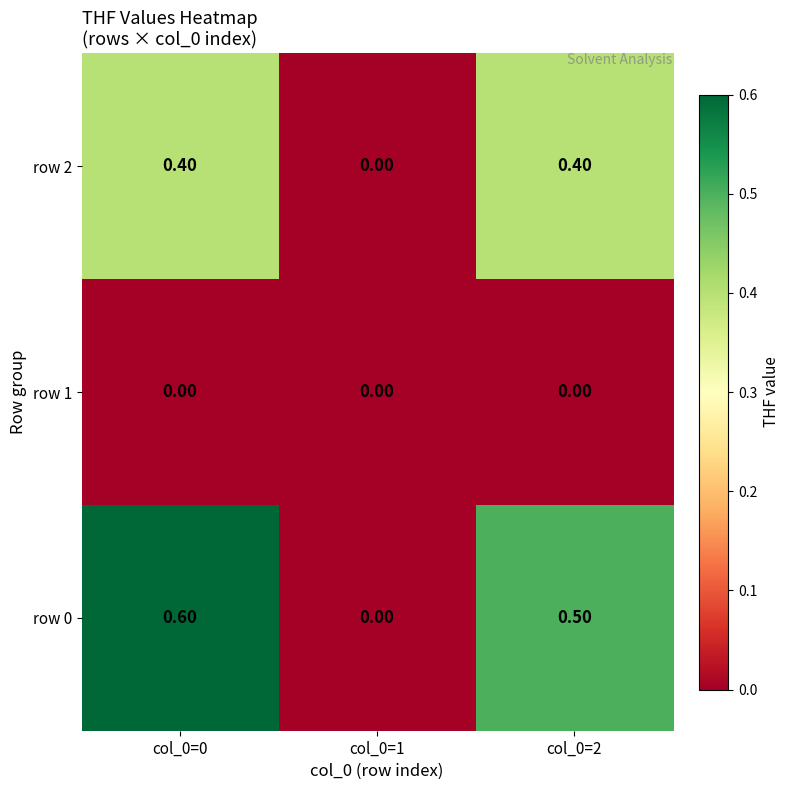

What is the difference between the maximum and minimum values in the row 2 series?

0.4